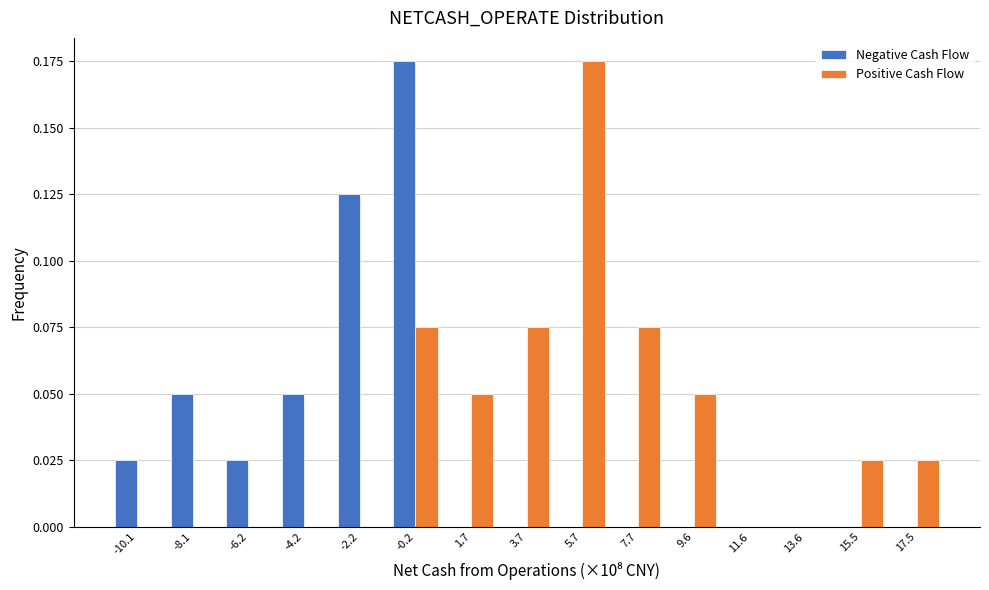

What is the sum of all Positive Cash Flow values?

0.6